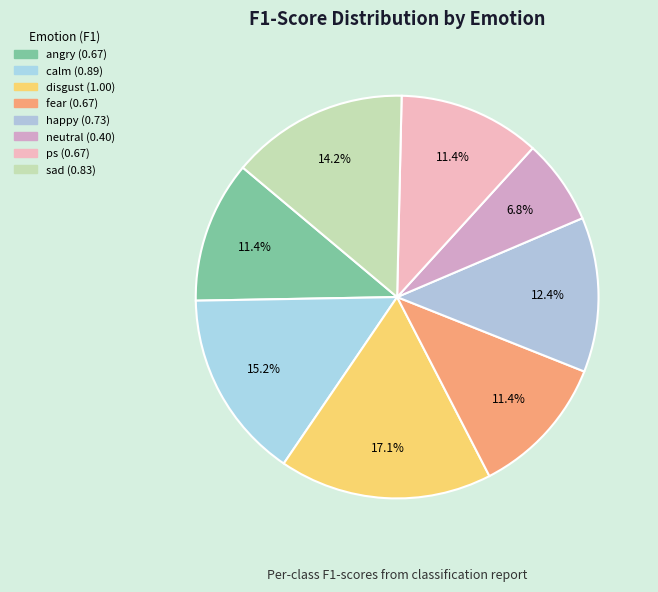

Does calm represent more than half of the total?

No